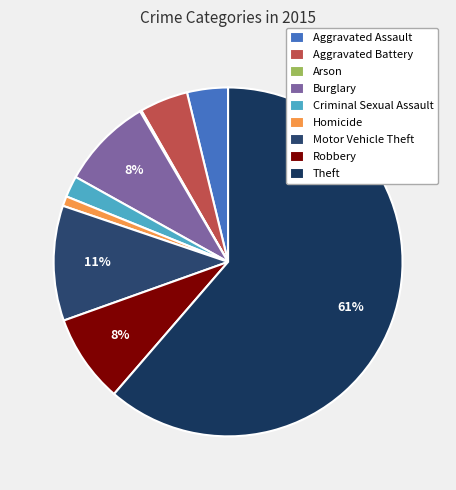

To the nearest percent, what is the combined percentage of Motor Vehicle Theft and Burglary?

19%